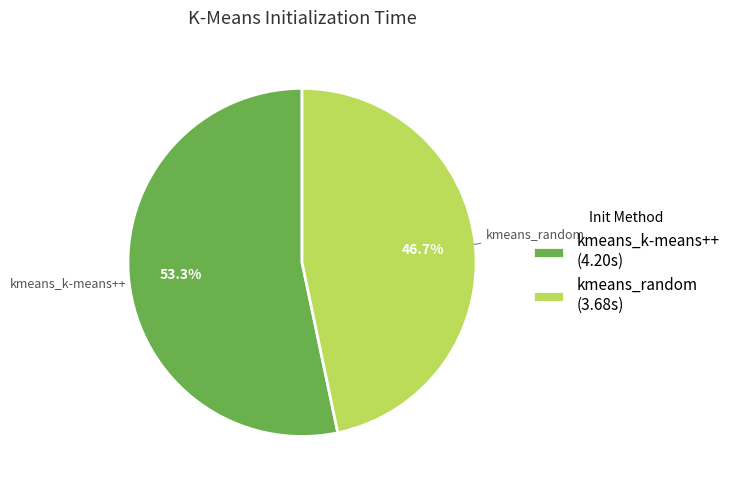

Count the number of slices in the pie.

2